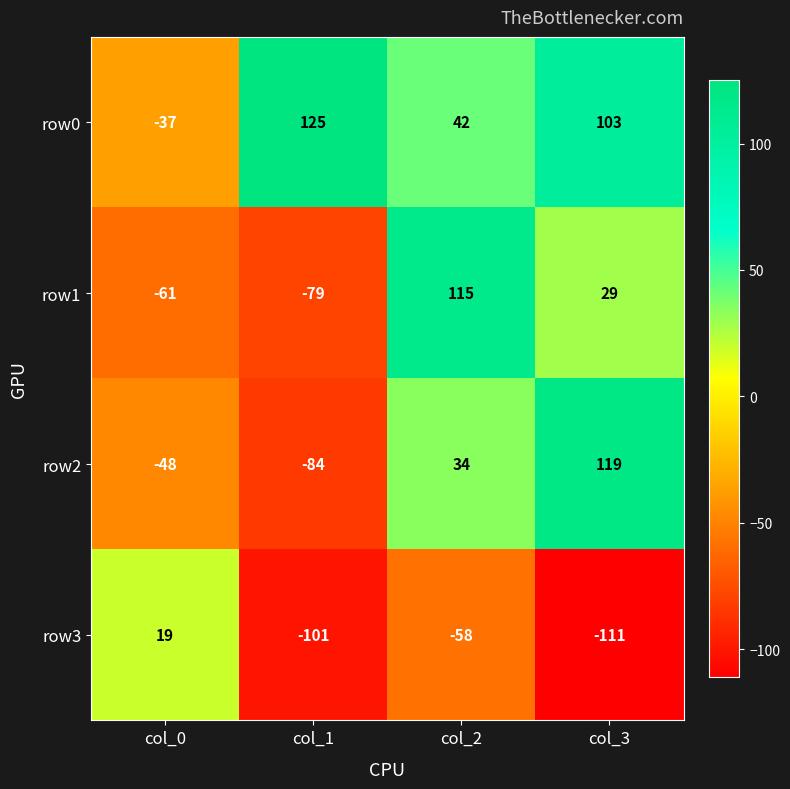

What is the approximate value of row1 at col_0, to the nearest 5?

-60